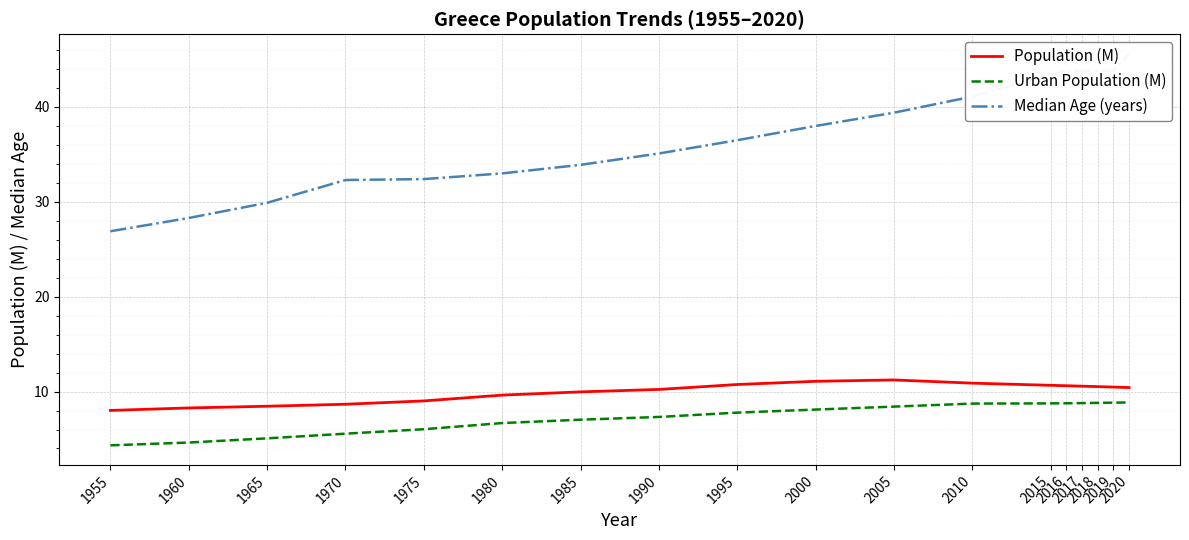

What is the highest value of the Population (M) series?

11.2